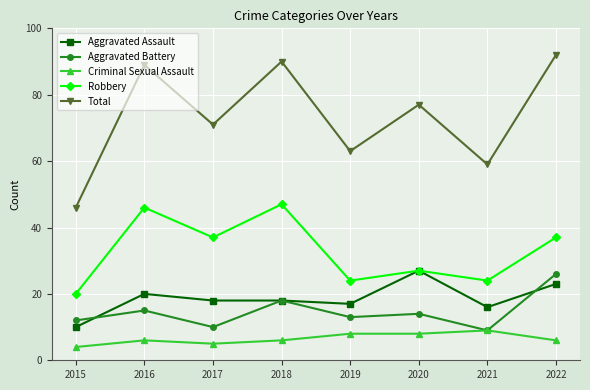

What is the lowest value of the Criminal Sexual Assault series?

4